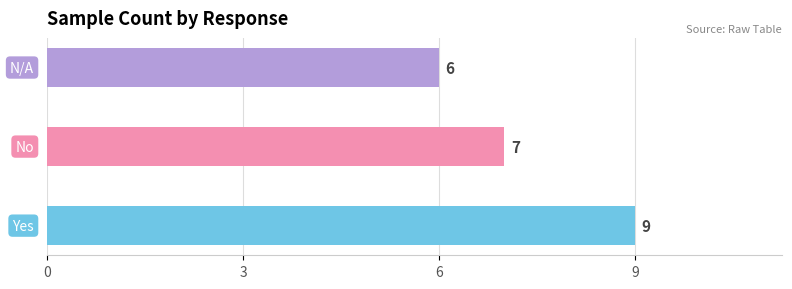

What is the ratio of the value at Yes to the value at N/A?

1.5